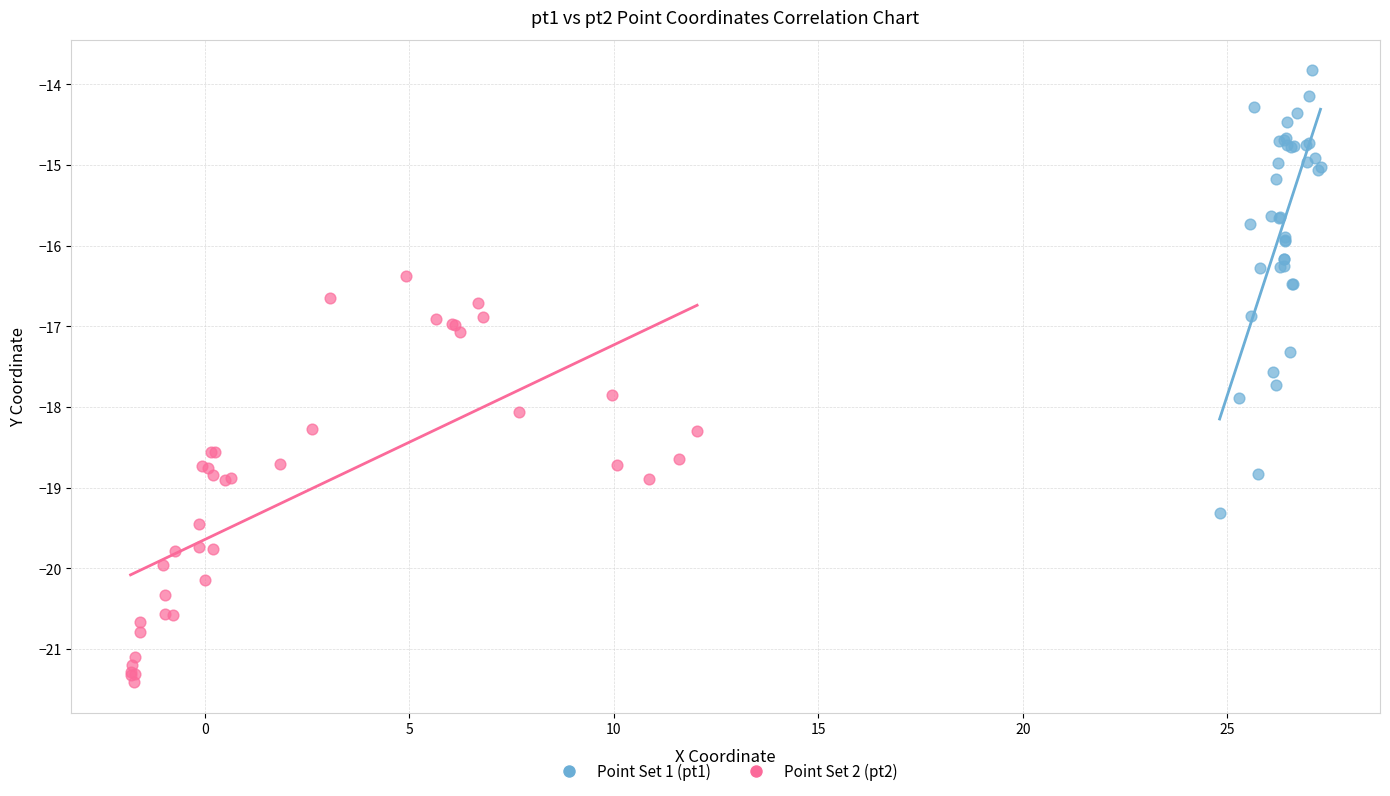

What are all the series names shown in the legend?

Point Set 1 (pt1), Point Set 2 (pt2)